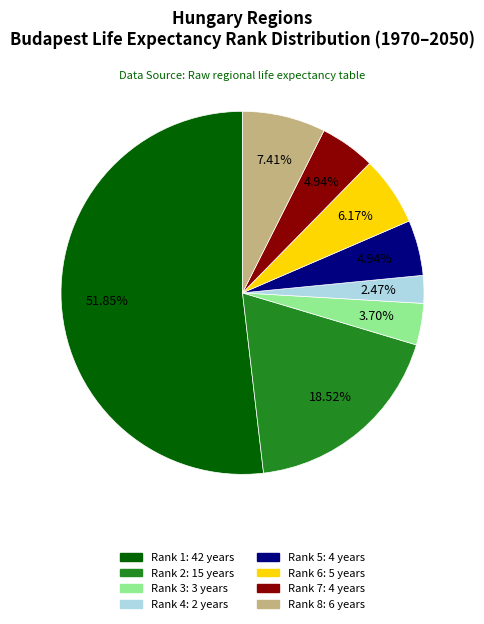

How many slices are in this pie chart?

8